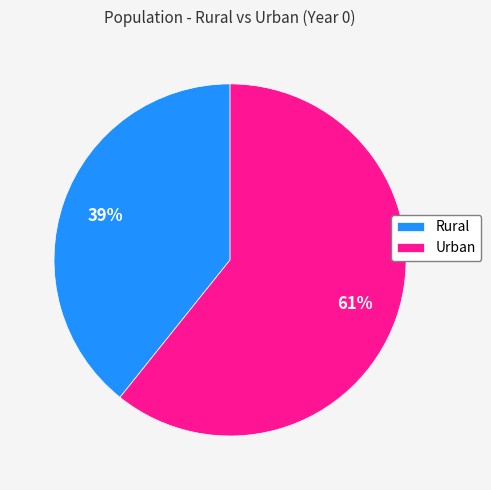

Is there a majority slice in this chart?

Yes